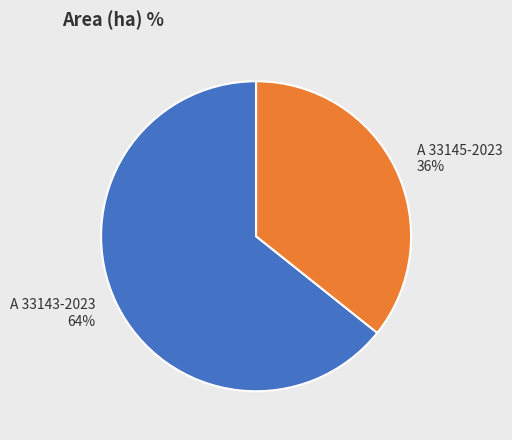

What is the ratio of the value at A 33143-2023 to the value at A 33145-2023?

1.8